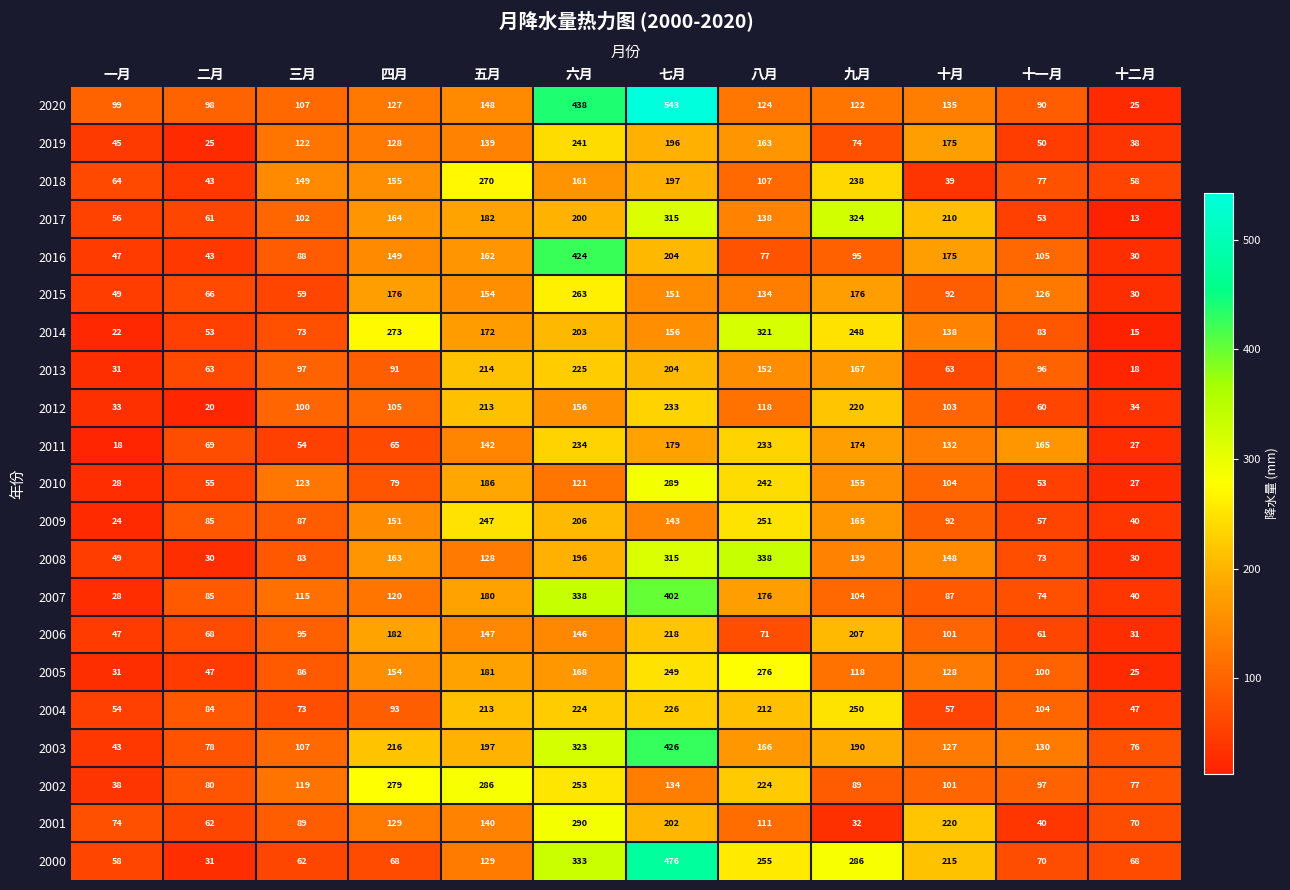

At which label does 2001 first exceed 111?

四月